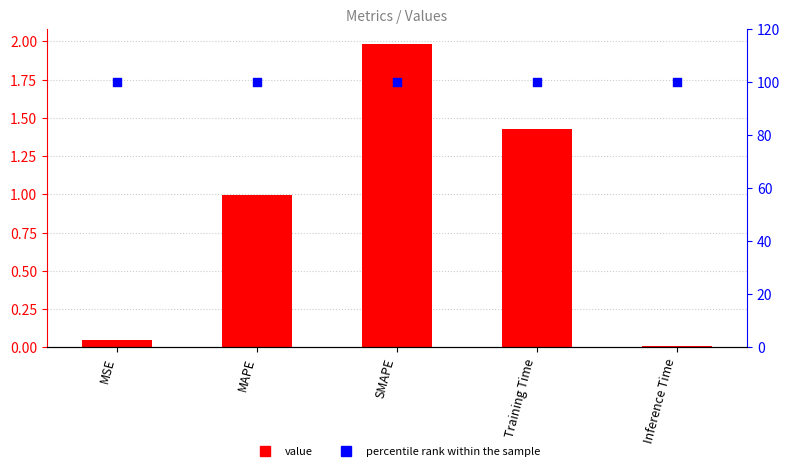

Is the value of percentile rank within the sample at MAPE greater than the value of col_1 at MAPE?

Yes